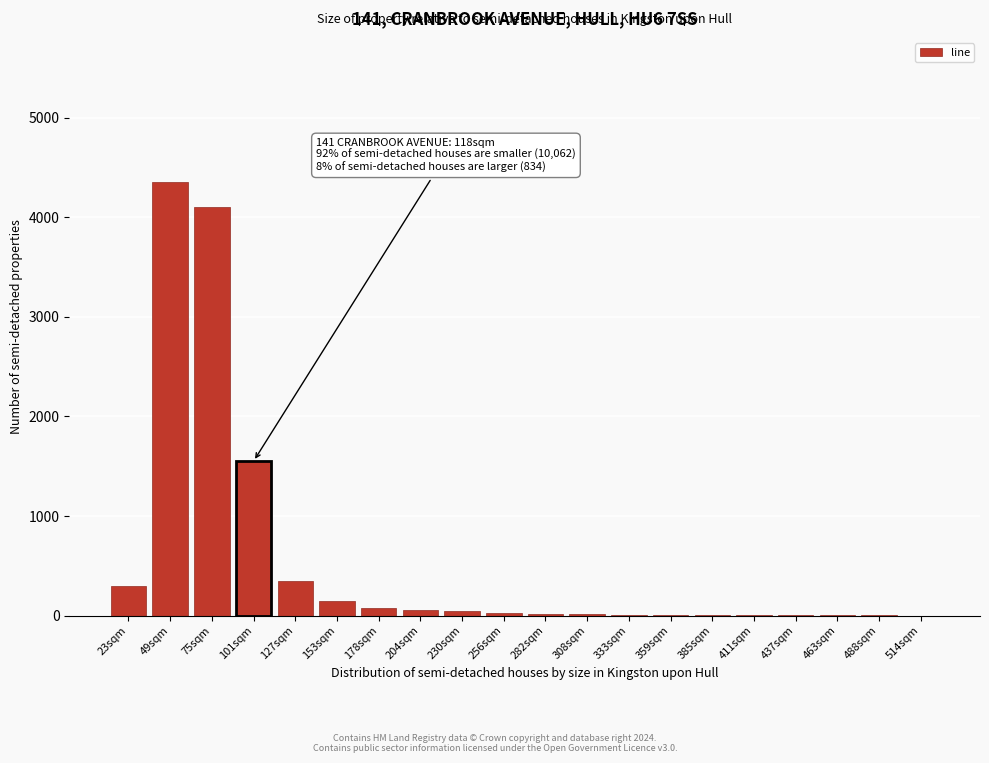

What is the sum of all values?

11089